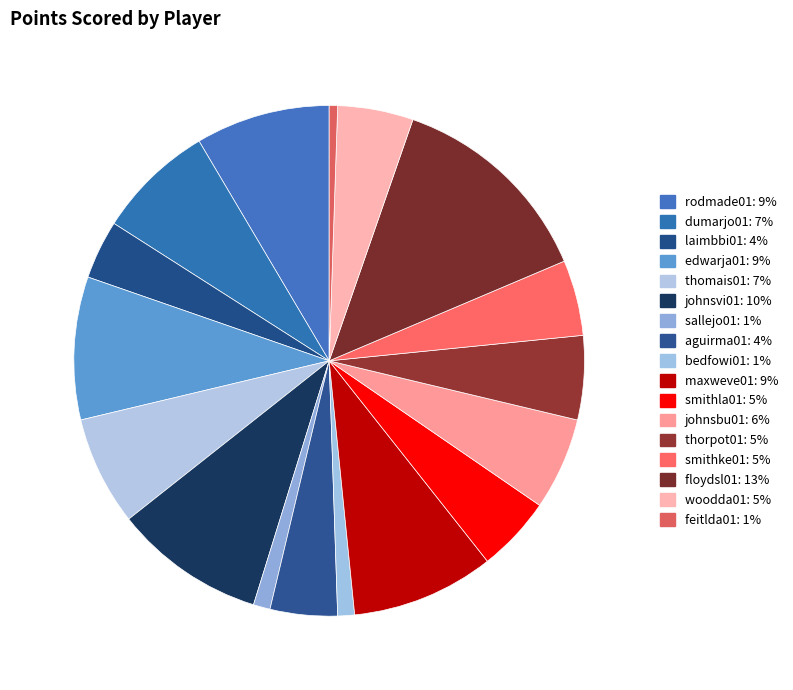

How many segments does this pie chart have?

17